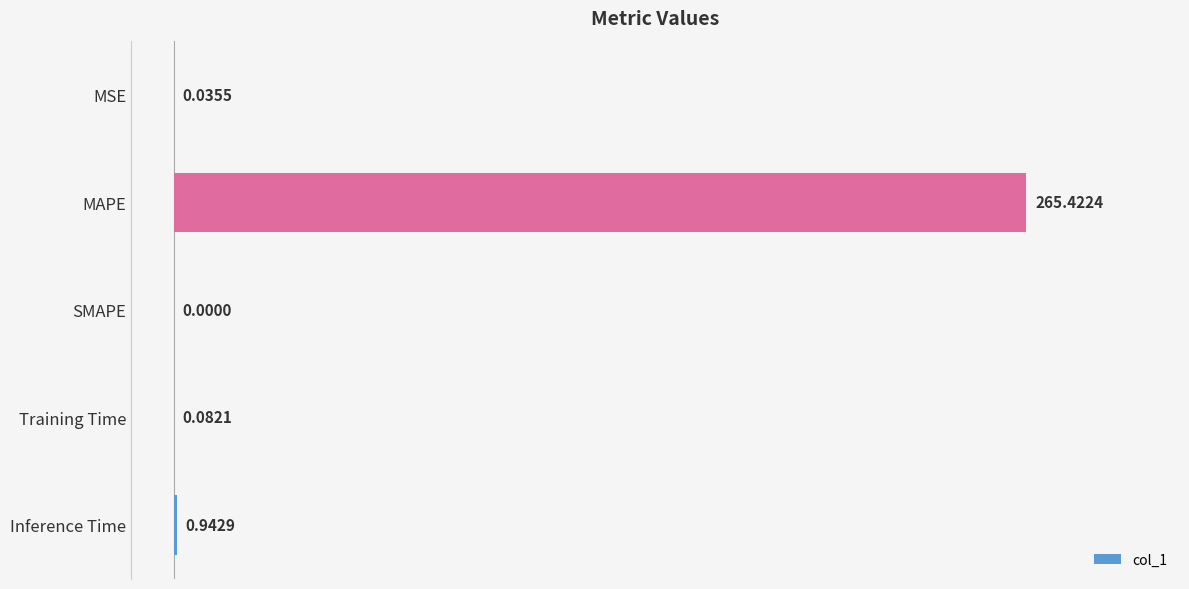

At which label is the value closest to 132?

Inference Time